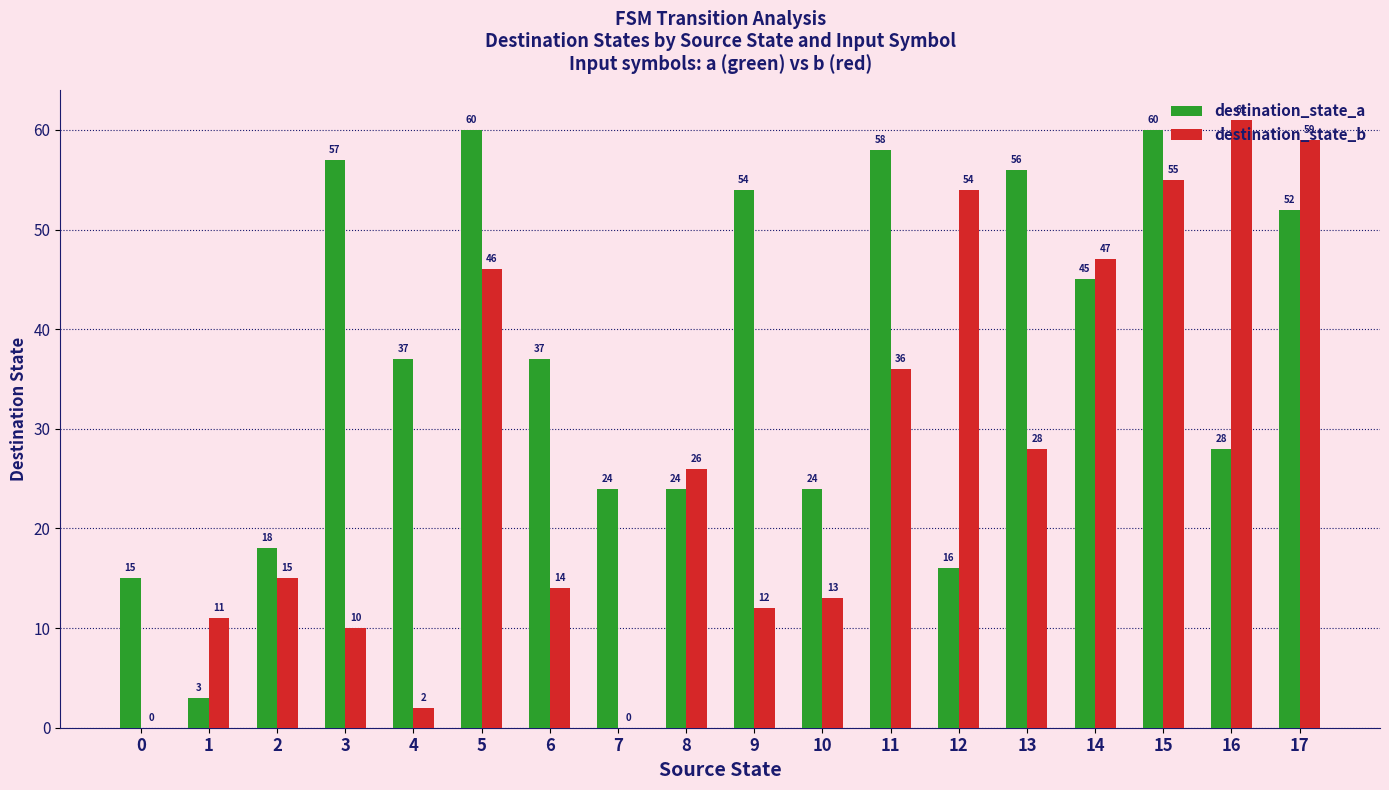

What is the greatest value displayed?

61